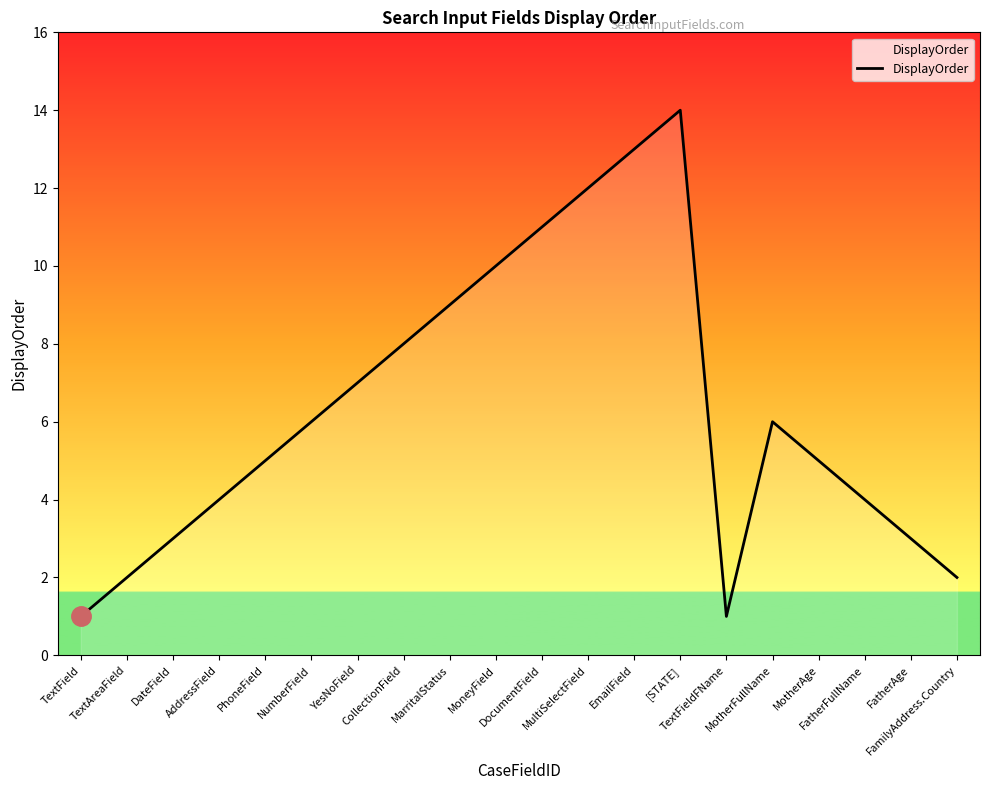

Reading right to left, extract all data points from this chart.

2	3	4	5	6	1	14	13	12	11	10	9	8	7	6	5	4	3	2	1